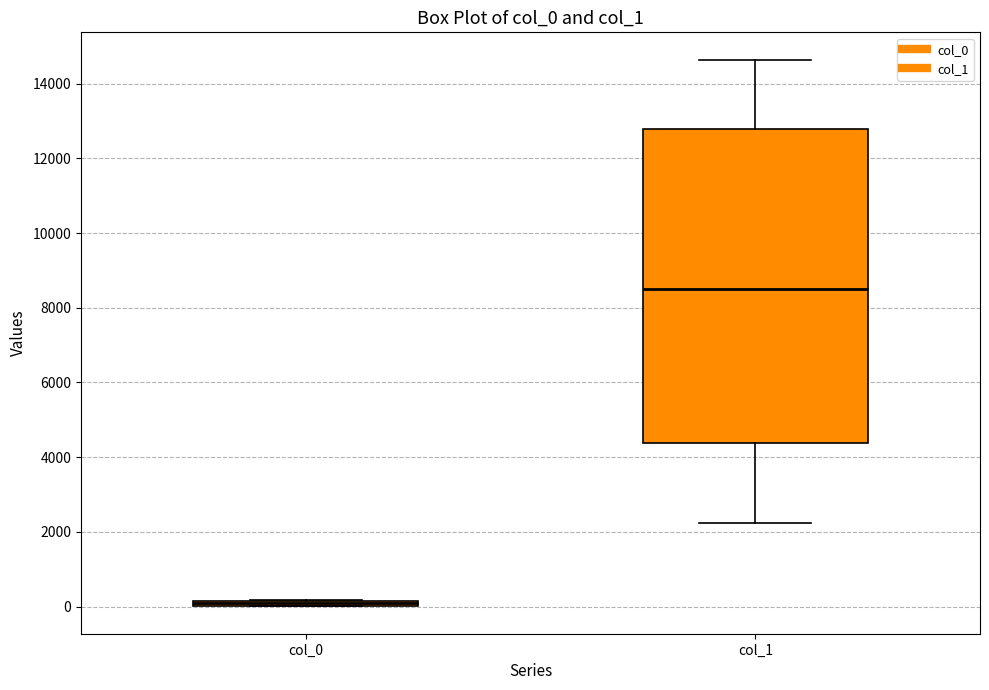

Comparing the boxes themselves (not the whiskers), which one is the tallest?

col_1